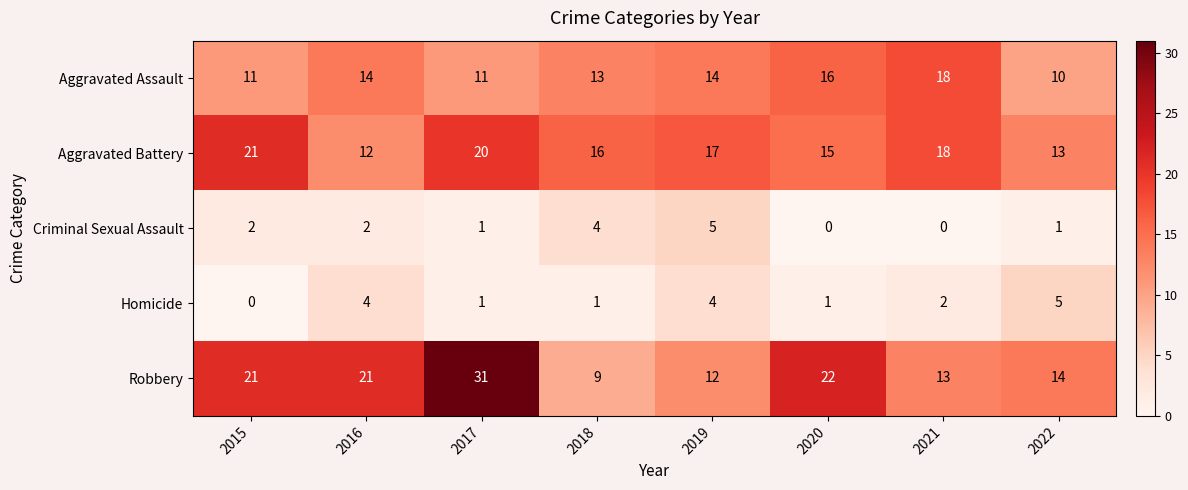

At which category is the sum across all series the highest?

2017